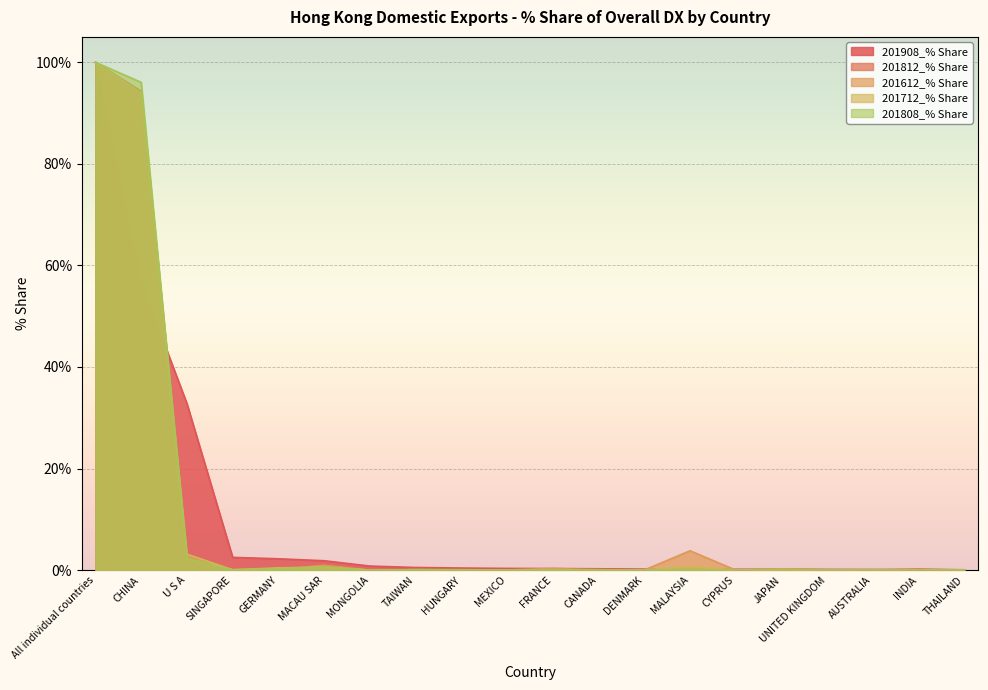

True or false: 201808_% Share has more than 1 interior local peaks.

True